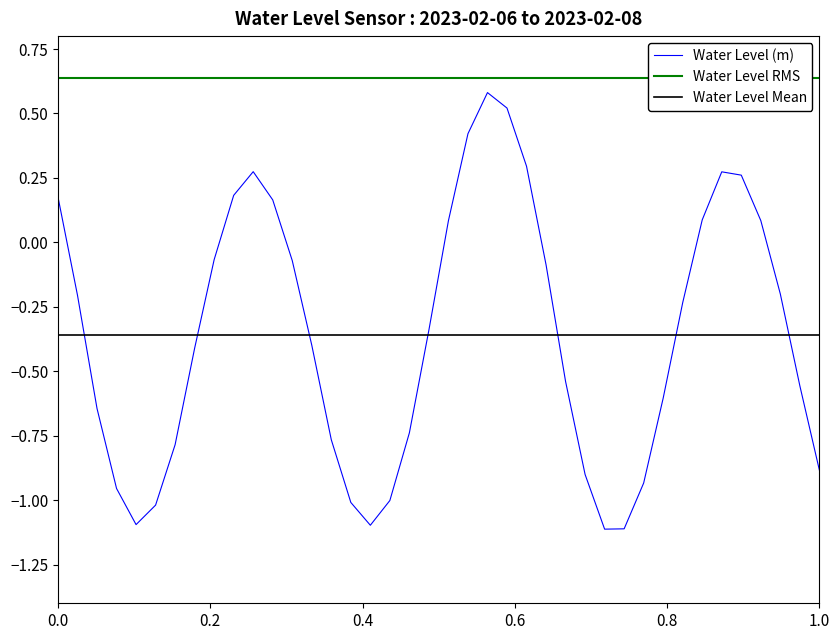

What is the lowest value of the Water Level (m) series?

-1.1